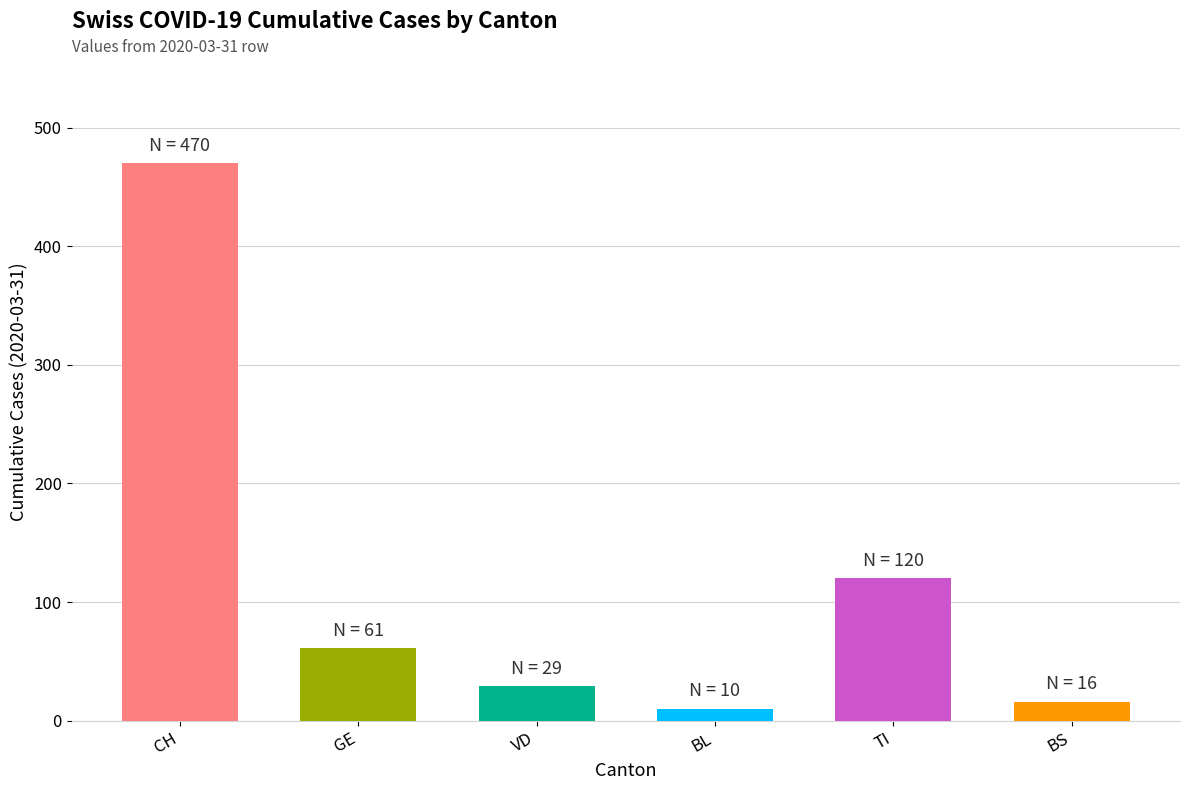

What are all the series names shown in the legend?

CH, GE, VD, BL, TI, BS